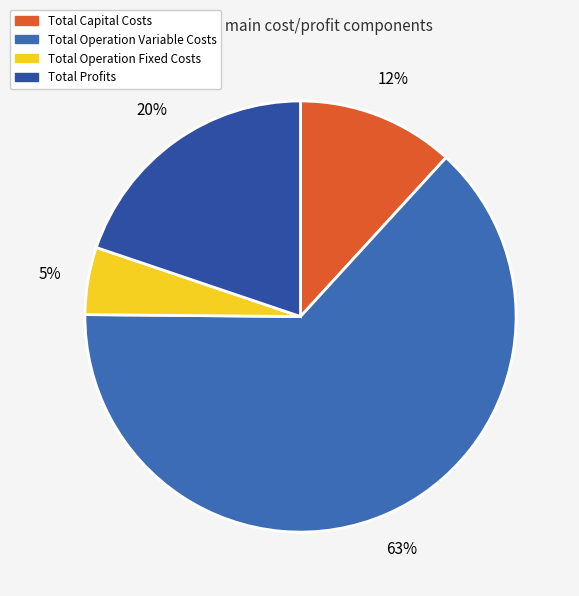

To the nearest percent, what percentage of the pie is Total Operation Fixed Costs?

5%